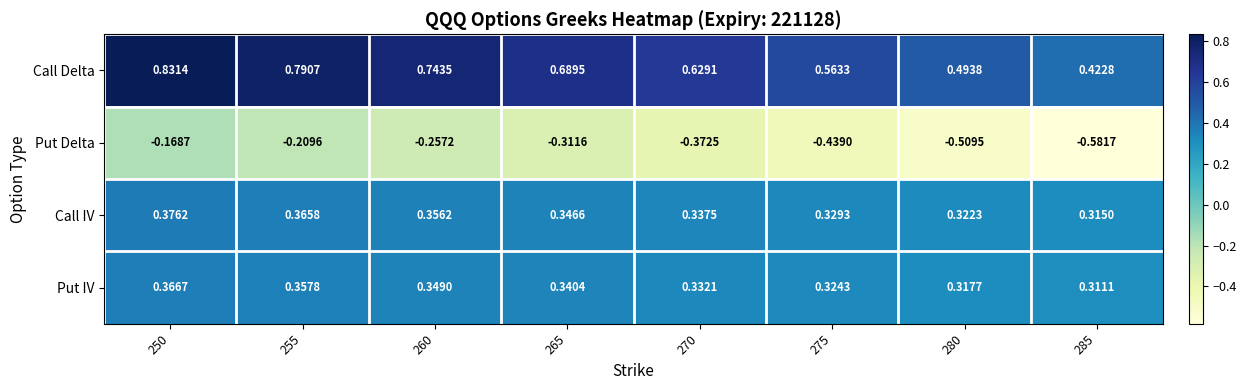

Which series changed the most between 270 and 280?

Put Delta